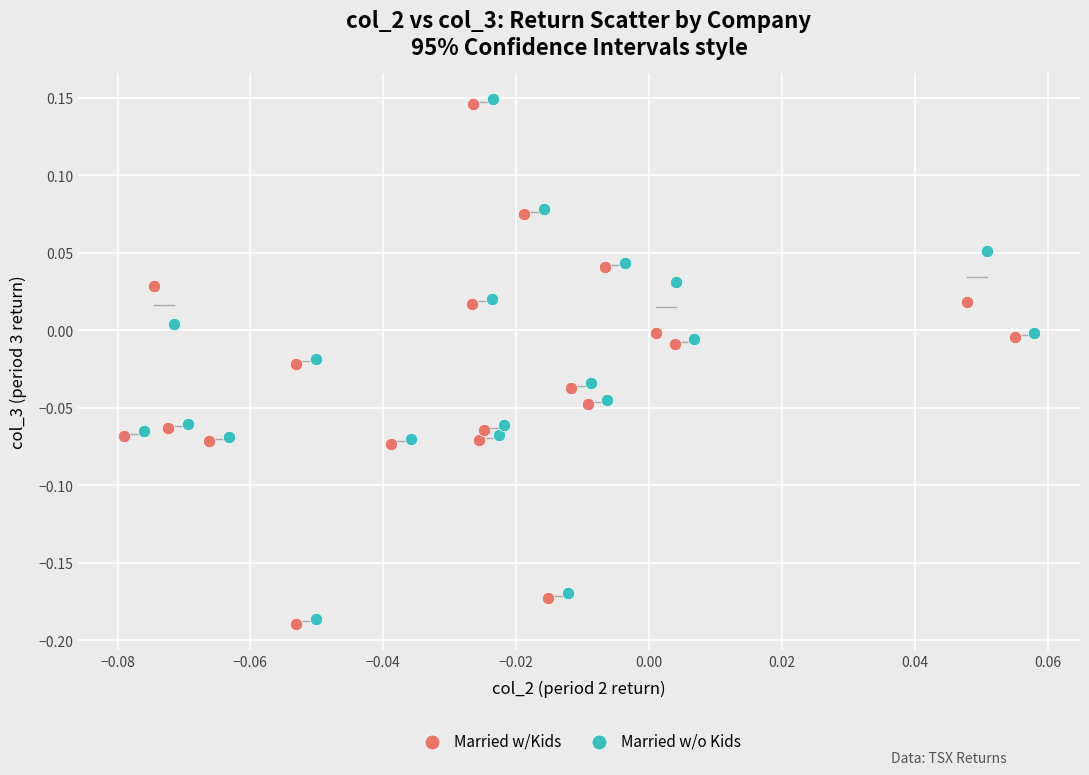

Which series reaches the maximum Y coordinate?

Married w/o Kids